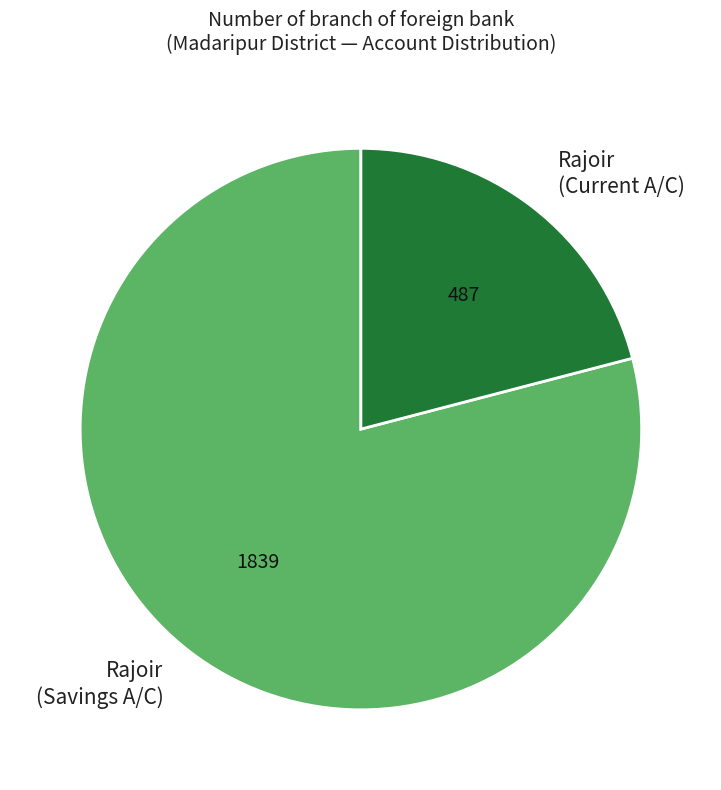

Rank the categories by value from highest to lowest.

Rajoir (Savings A/C), Rajoir (Current A/C)